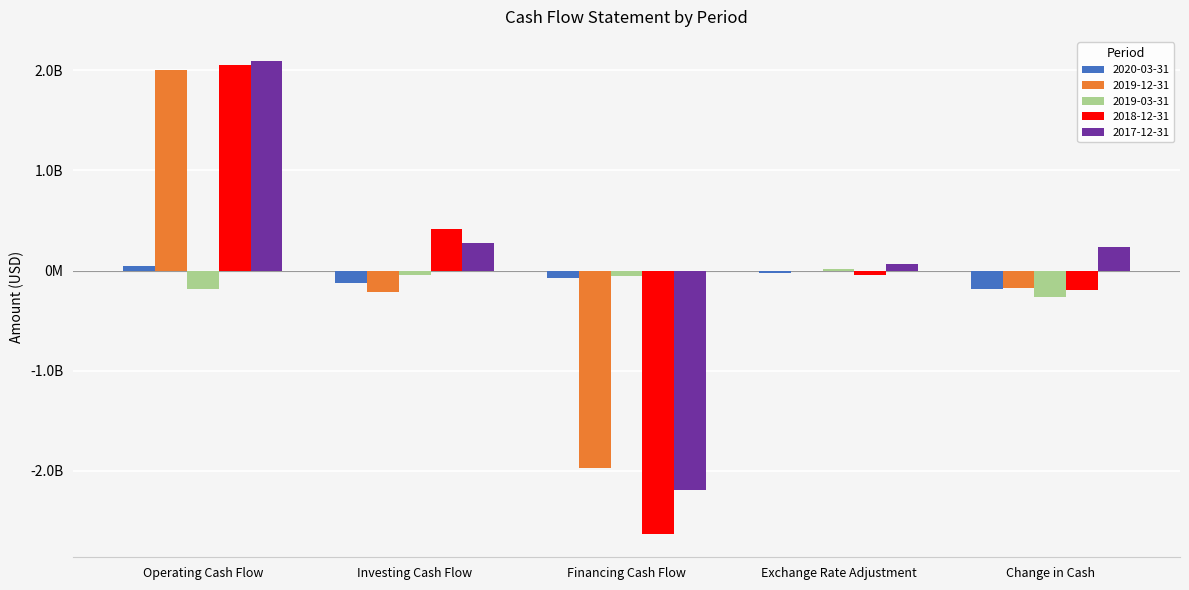

Reading left to right, list all the values displayed in this chart.

2020-03-31: Operating Cash Flow=47000000	Investing Cash Flow=-128000000	Financing Cash Flow=-76000000	Exchange Rate Adjustment=-28000000	Change in Cash=-185000000
2019-12-31: Operating Cash Flow=2002000000	Investing Cash Flow=-213000000	Financing Cash Flow=-1967000000	Exchange Rate Adjustment=1000000	Change in Cash=-177000000
2019-03-31: Operating Cash Flow=-183000000	Investing Cash Flow=-43000000	Financing Cash Flow=-57000000	Exchange Rate Adjustment=16000000	Change in Cash=-267000000
2018-12-31: Operating Cash Flow=2055000000	Investing Cash Flow=415000000	Financing Cash Flow=-2627000000	Exchange Rate Adjustment=-39000000	Change in Cash=-196000000
2017-12-31: Operating Cash Flow=2098000000	Investing Cash Flow=271000000	Financing Cash Flow=-2193000000	Exchange Rate Adjustment=64000000	Change in Cash=240000000